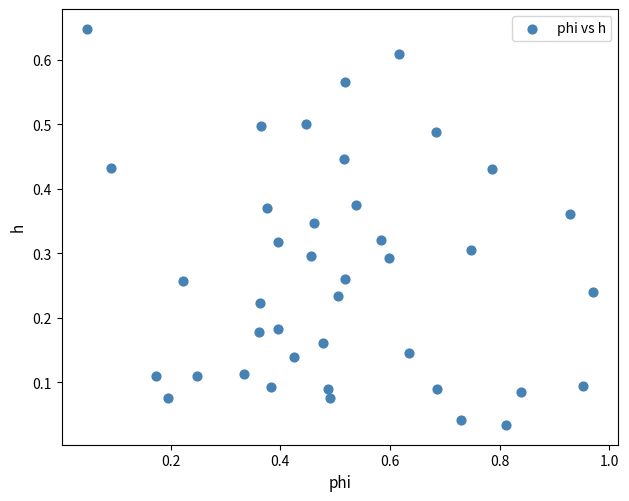

What is the range of X values (max minus min)?

0.9